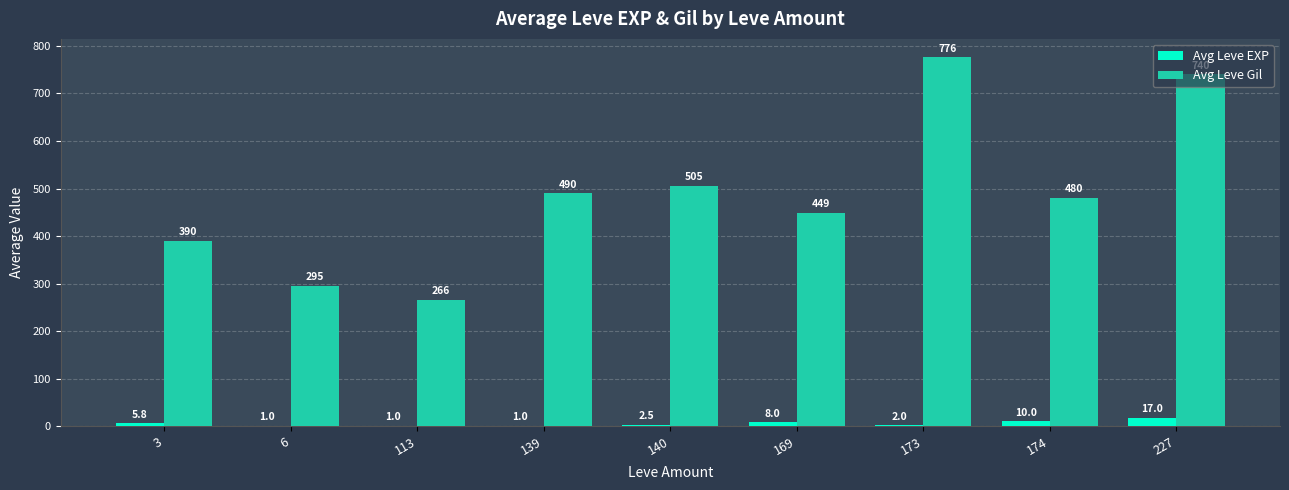

Are the bars grouped side by side (vs. stacked)?

Yes